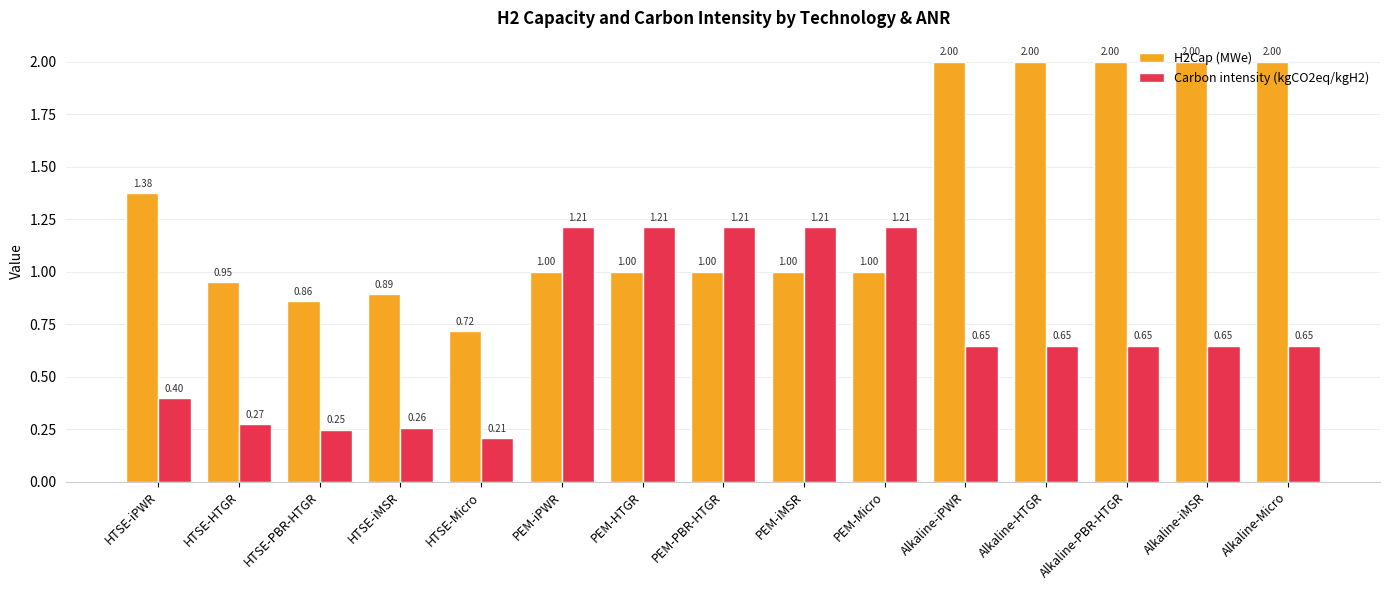

Which series has the widest spread of values?

H2Cap (MWe)